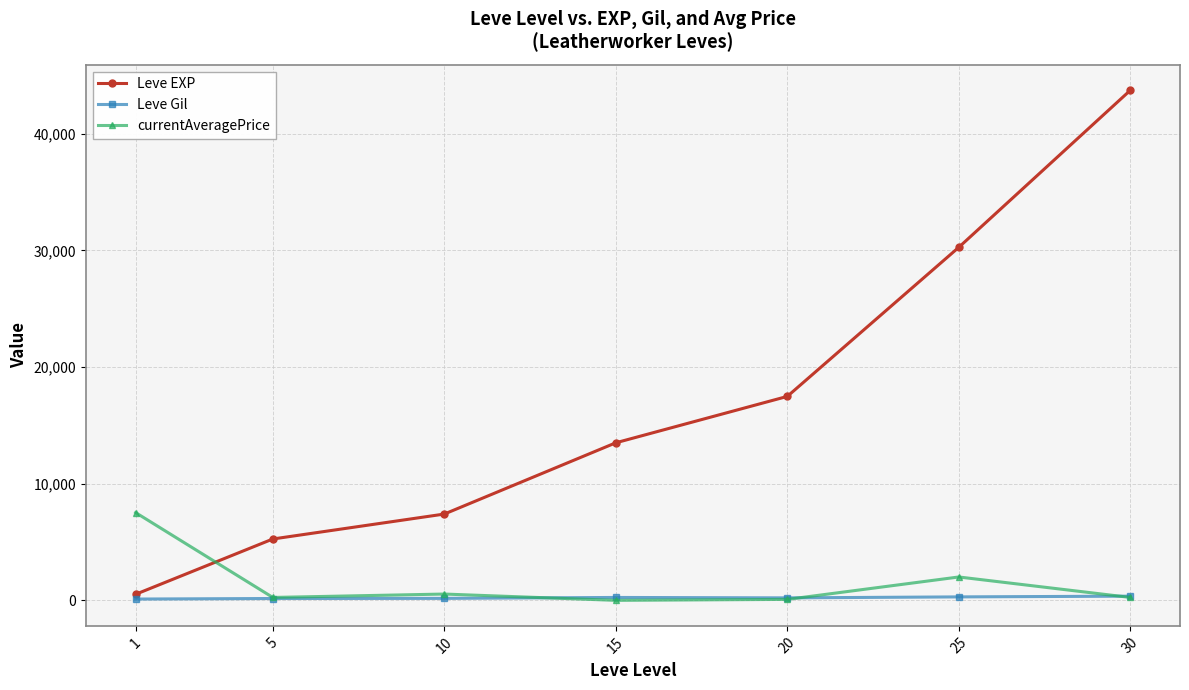

The value of currentAveragePrice at 15 is -3677.2. True or false?

False